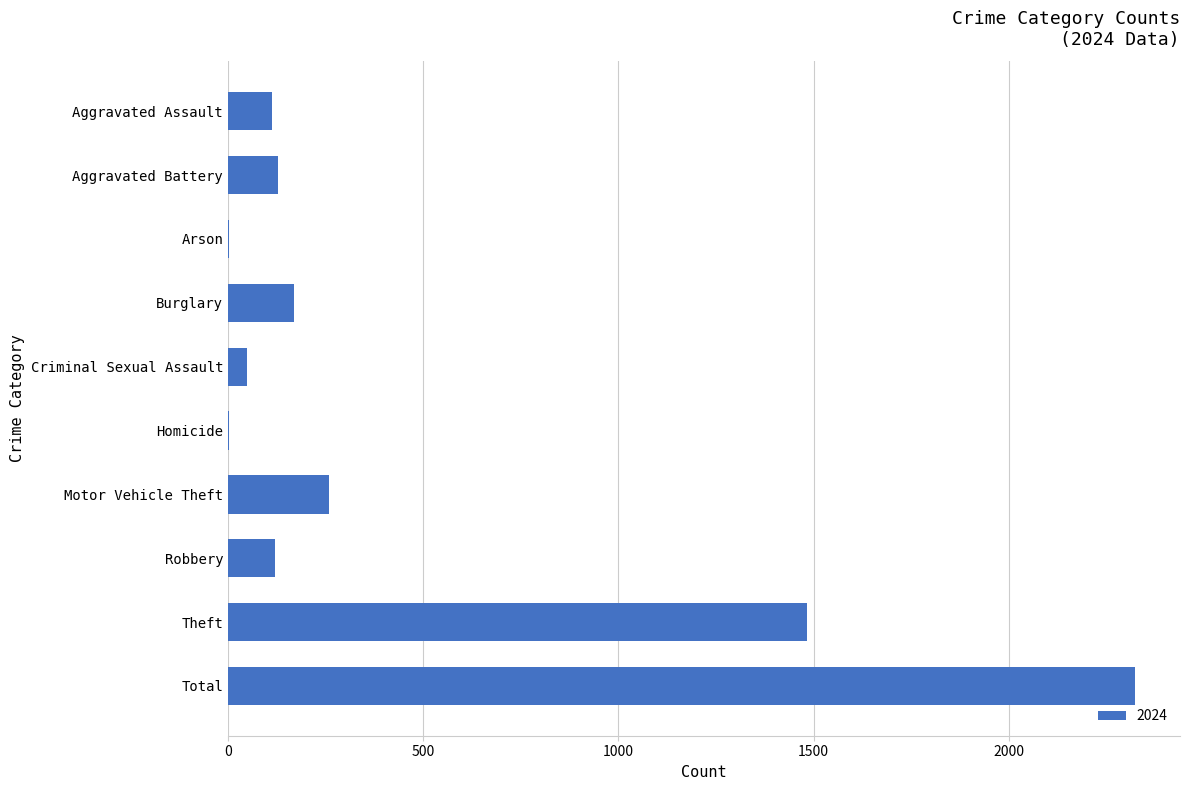

At which label is the value closest to 1162?

Theft